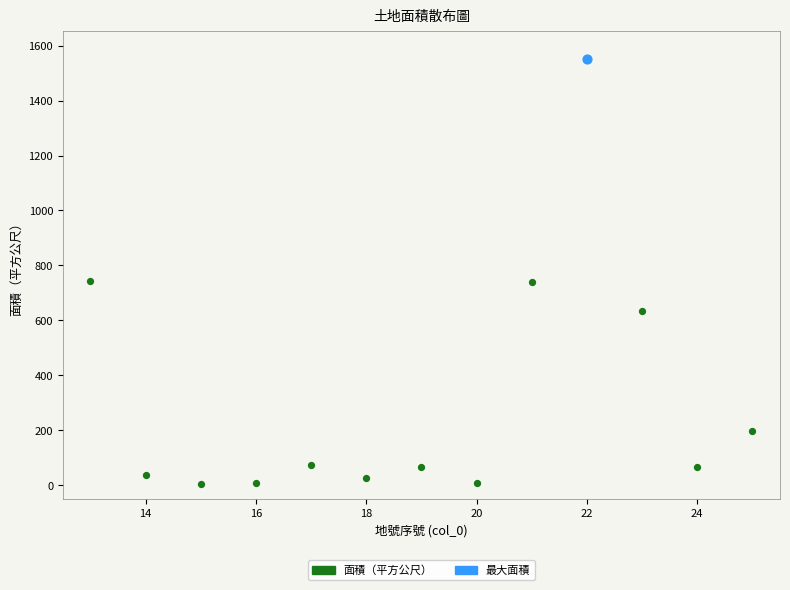

What are all the series names shown in the legend?

面積（平方公尺）, 最大面積